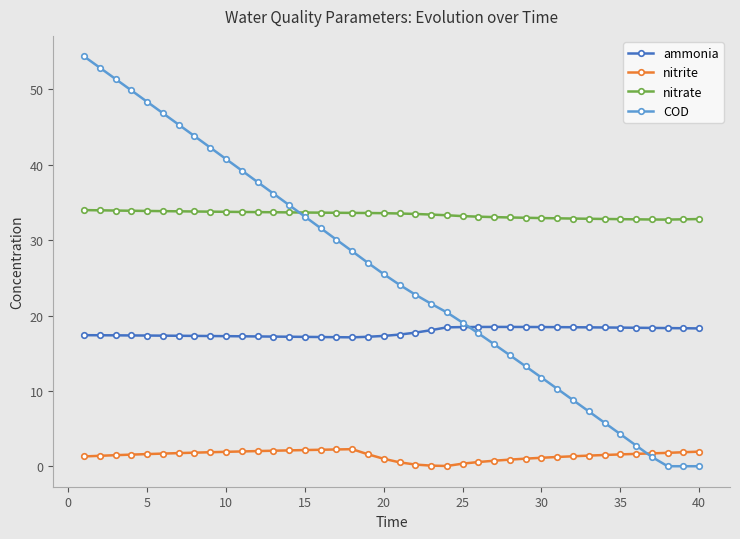

Which series has the widest spread of values?

COD